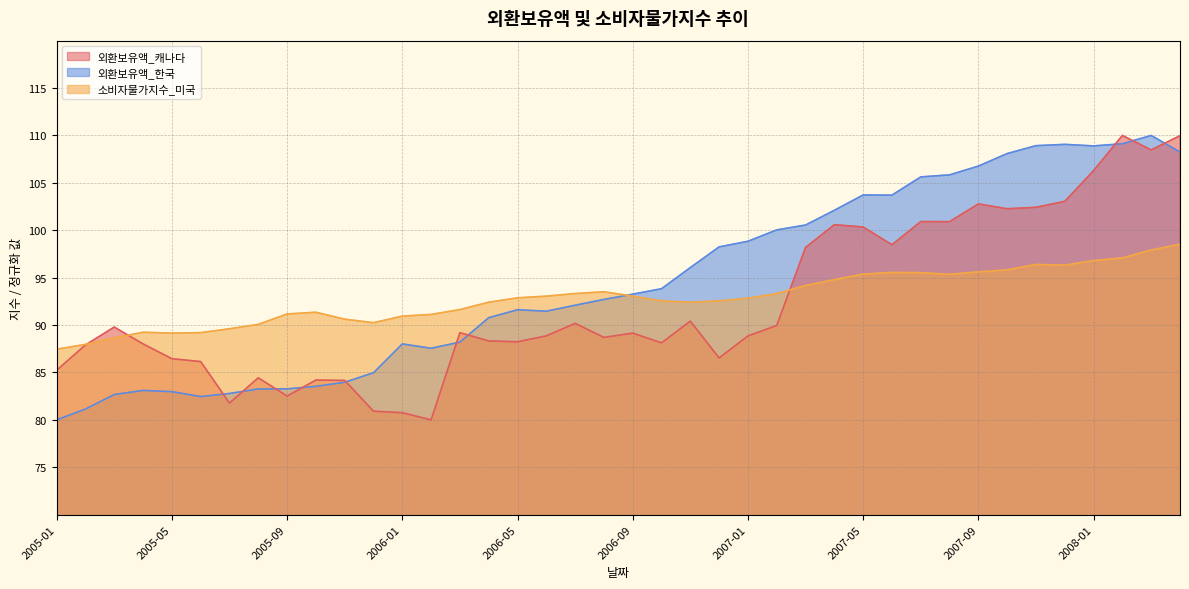

Does the chart have visible grid lines?

Yes